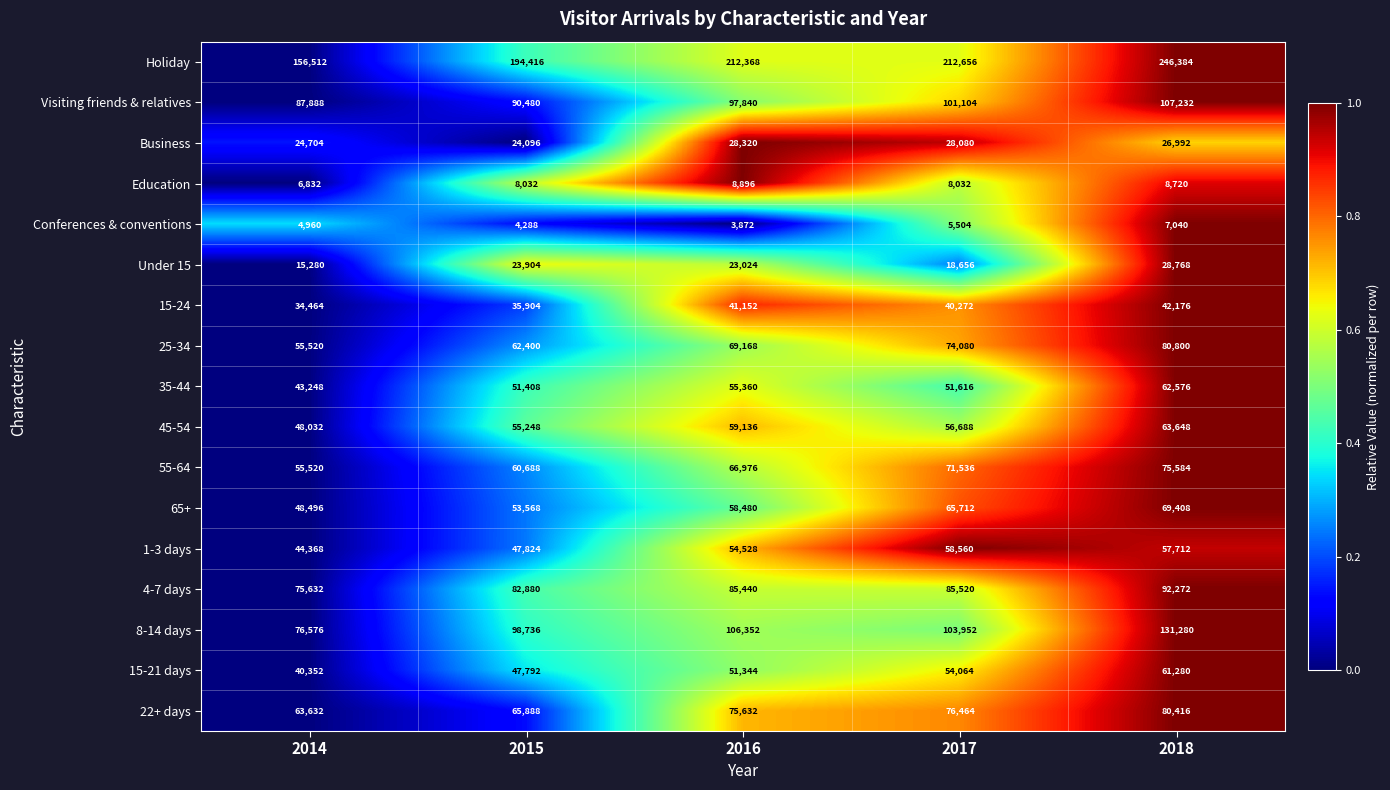

What is the minimum value shown in the chart?

3872